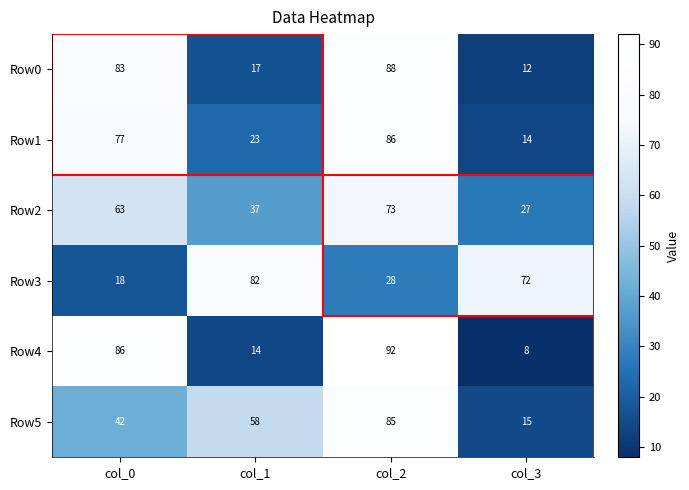

Rank the series at col_1 from lowest to highest value.

Row4, Row0, Row1, Row2, Row5, Row3